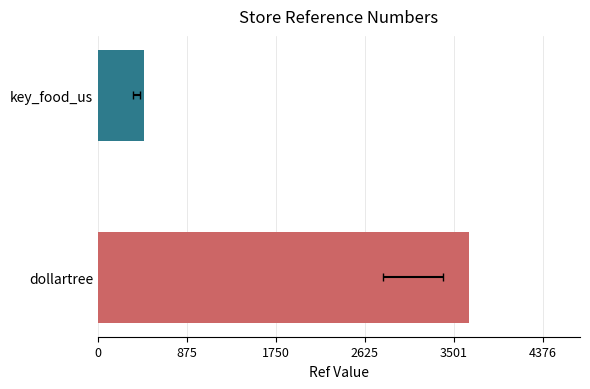

What is the greatest value displayed?

3647